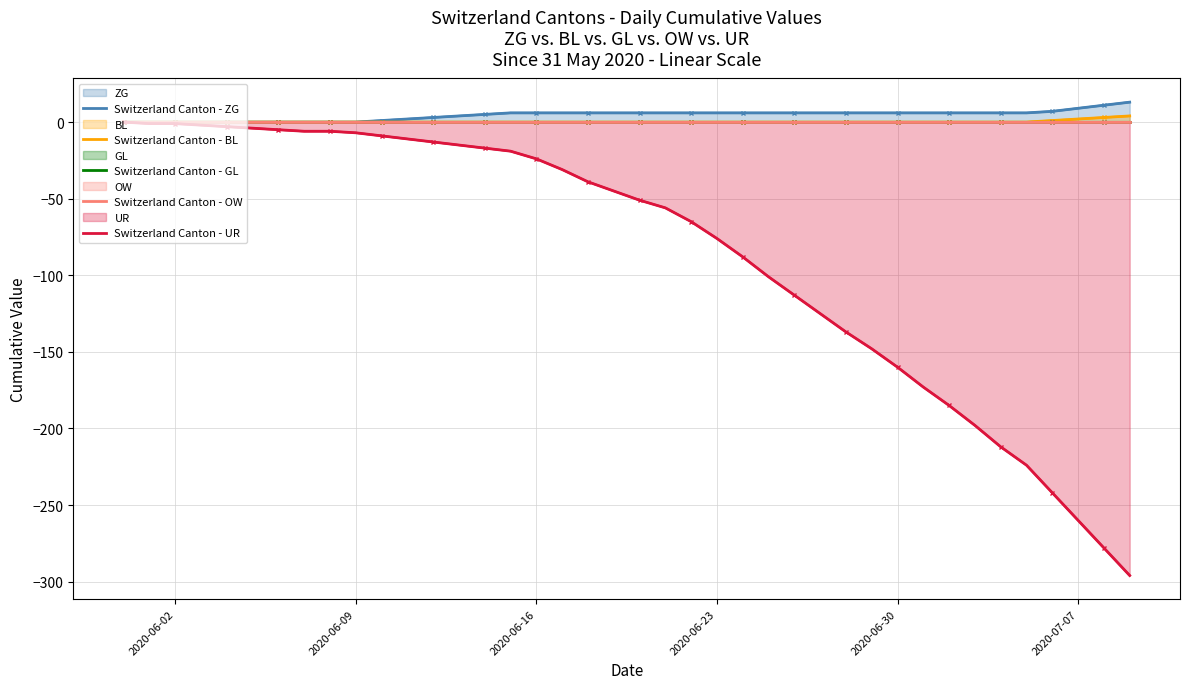

True or false: Switzerland Canton - UR and Switzerland Canton - BL intersect in this chart.

False